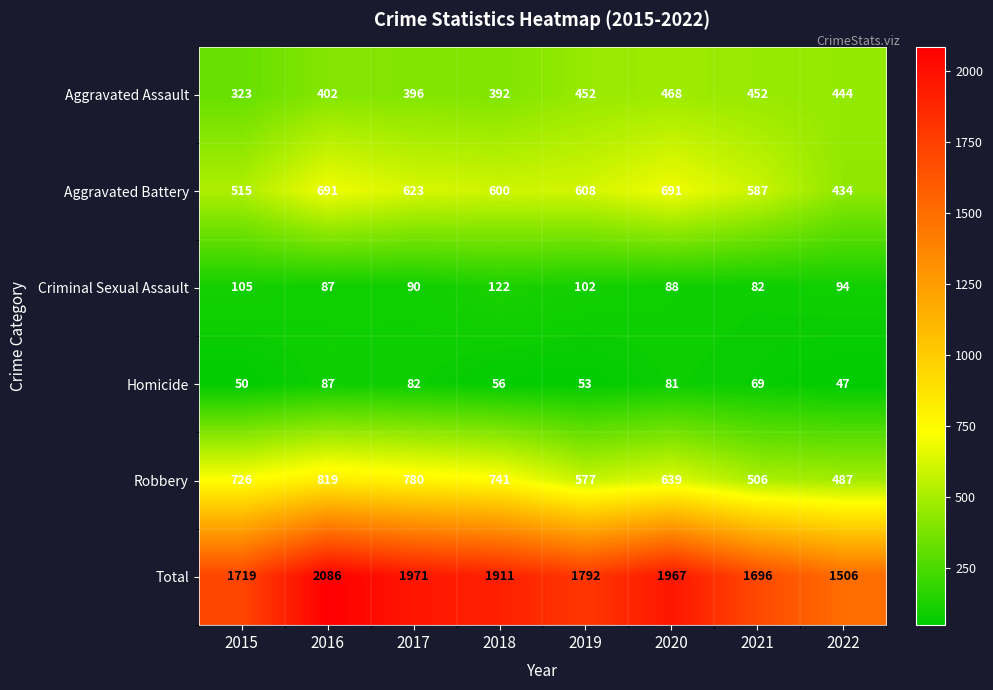

Which series changed the most between 2016 and 2022?

Total